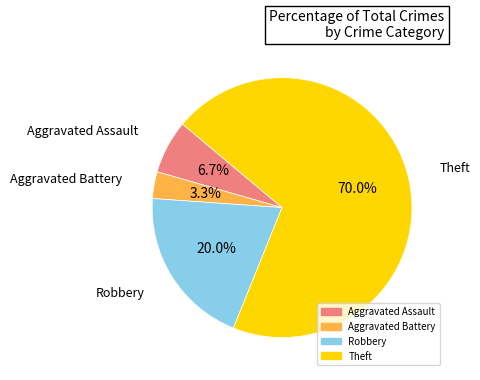

Which category accounts for the majority?

Theft